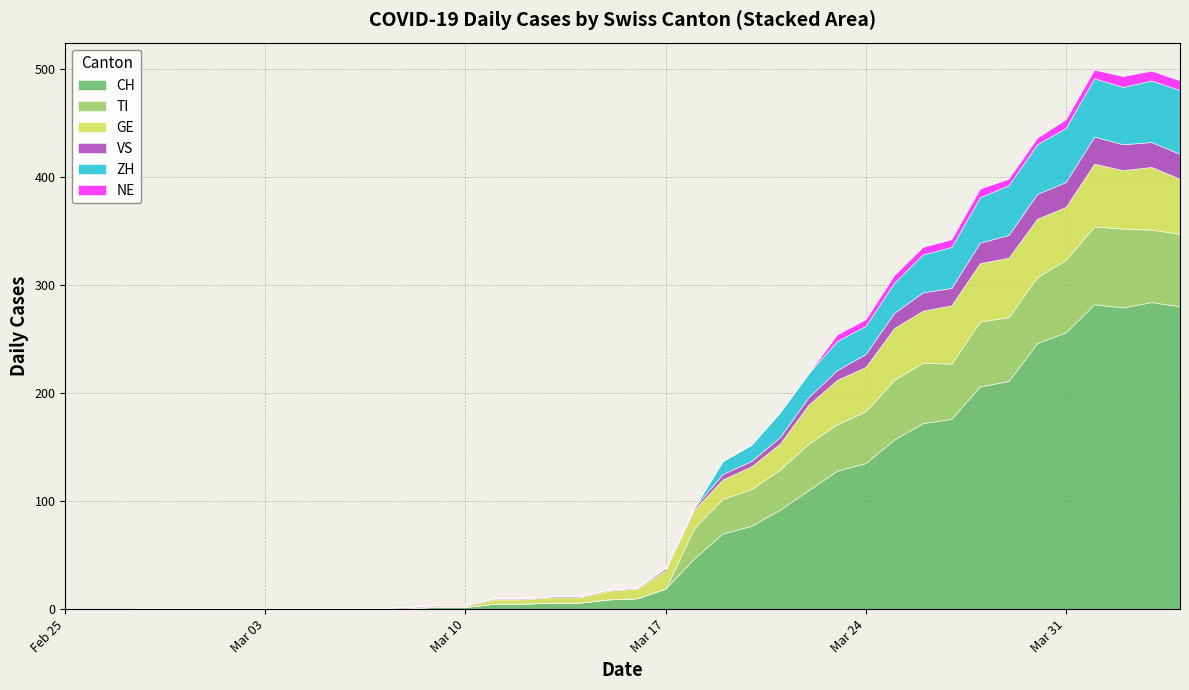

Which series changed the most between 2020-03-21 and 2020-03-26?

CH